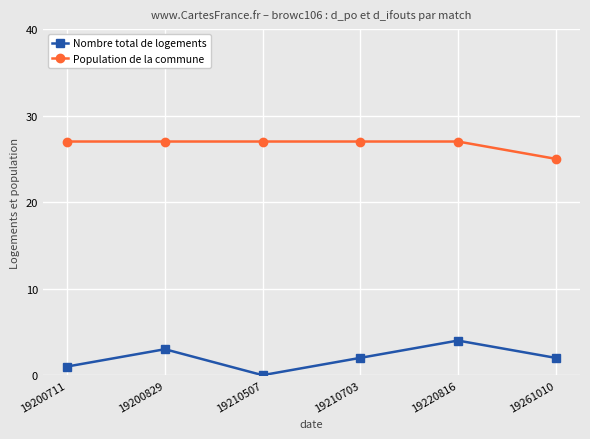

Reading right to left, what are all the values shown in this chart?

Nombre total de logements: 19261010=2	19220816=4	19210703=2	19210507=0	19200829=3	19200711=1
Population de la commune: 19261010=25	19220816=27	19210703=27	19210507=27	19200829=27	19200711=27